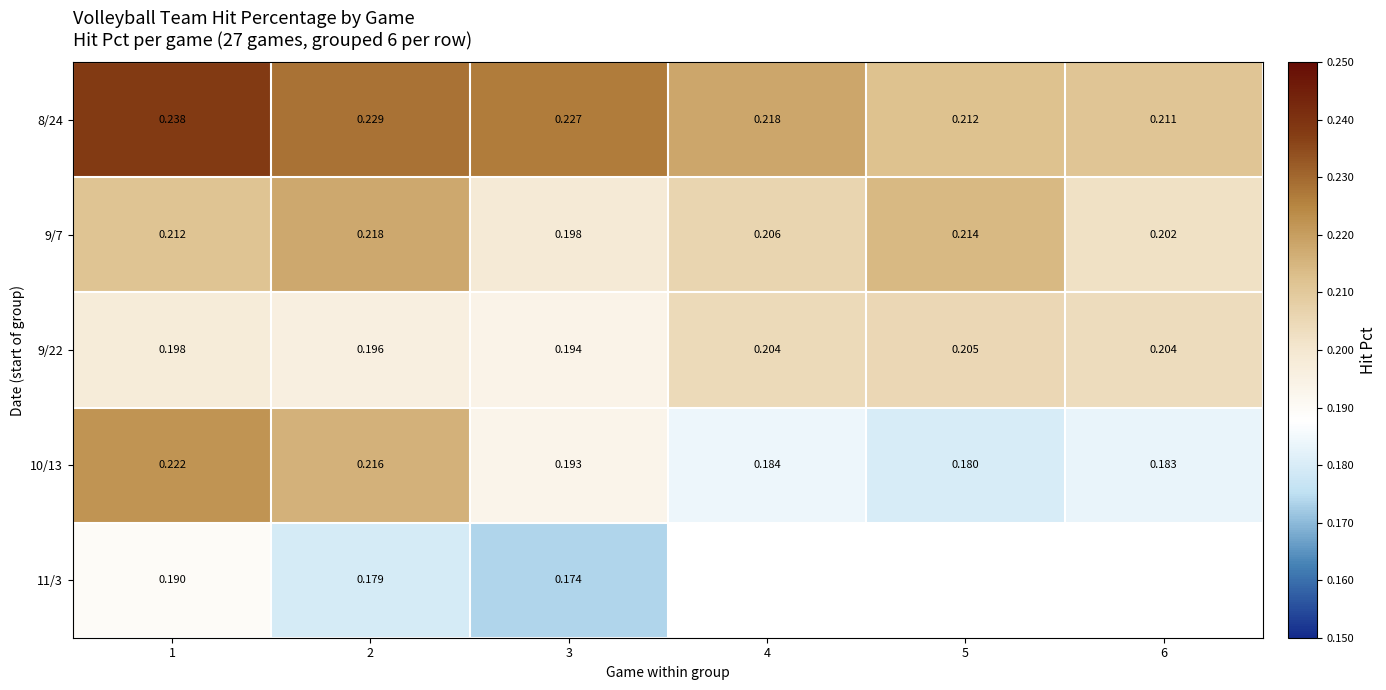

Is the value of 11/3 at 3 greater than the value of 9/22 at 5?

No